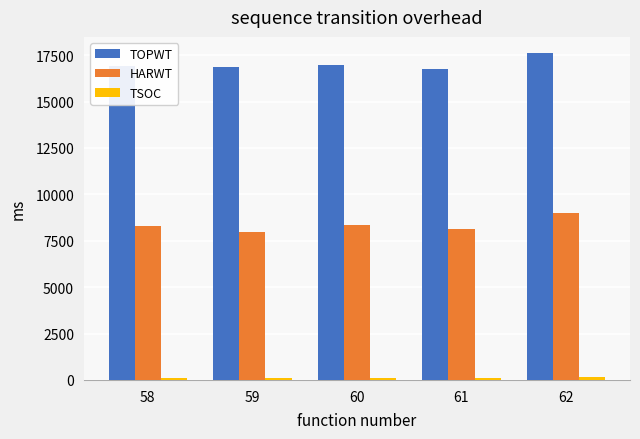

What is the sum of all HARWT values?

41669